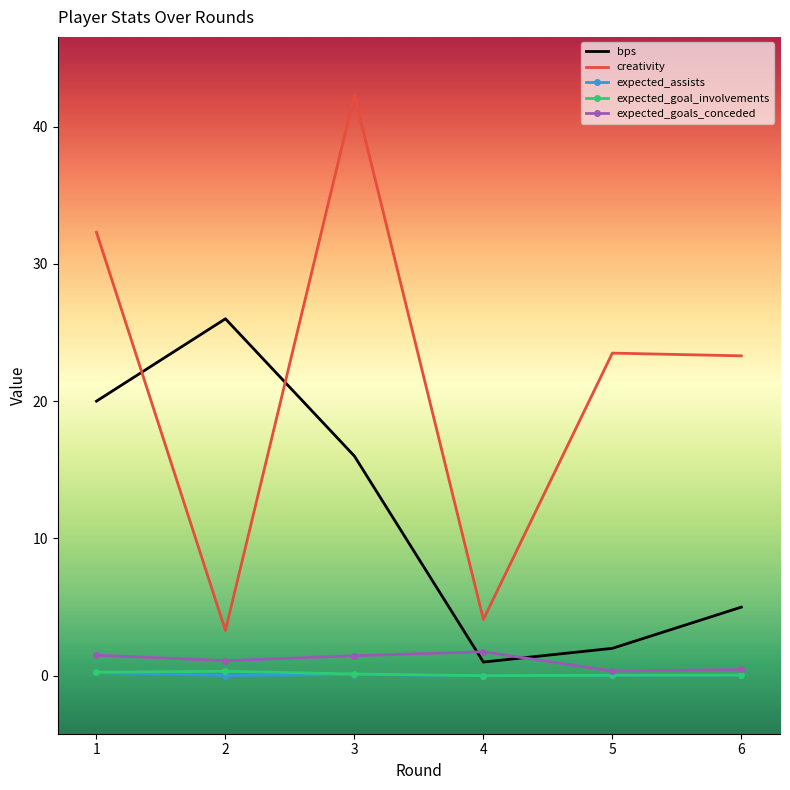

What is the maximum value shown in the chart?

42.3